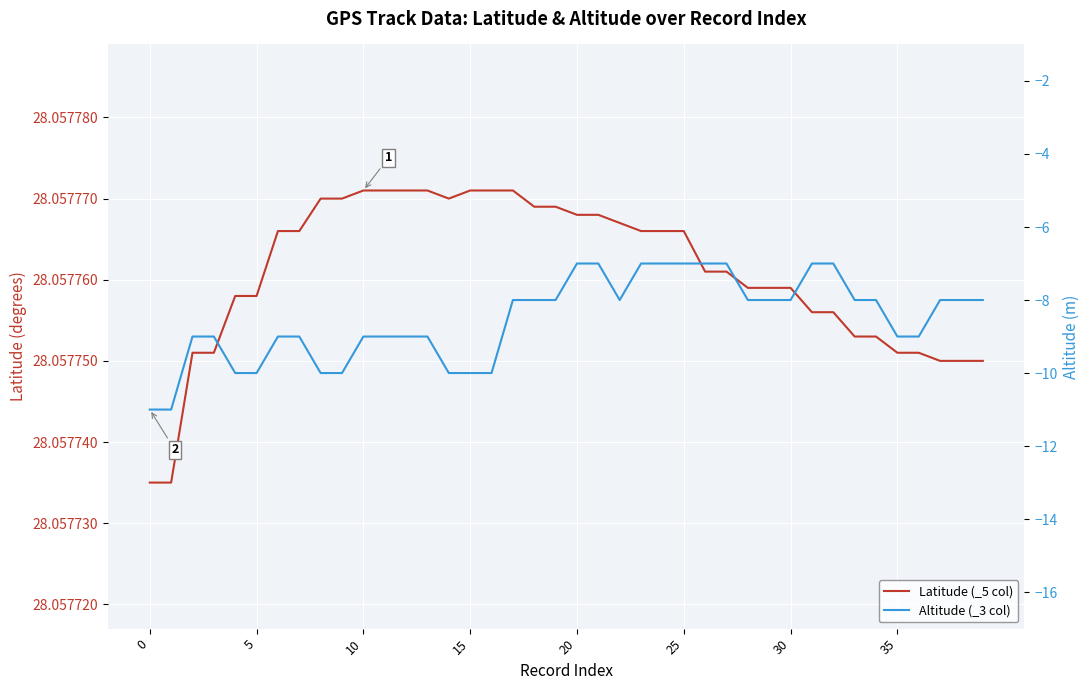

Is the value of Altitude (_3 col) at 16 greater than the value of Latitude (_5 col) at 12?

No